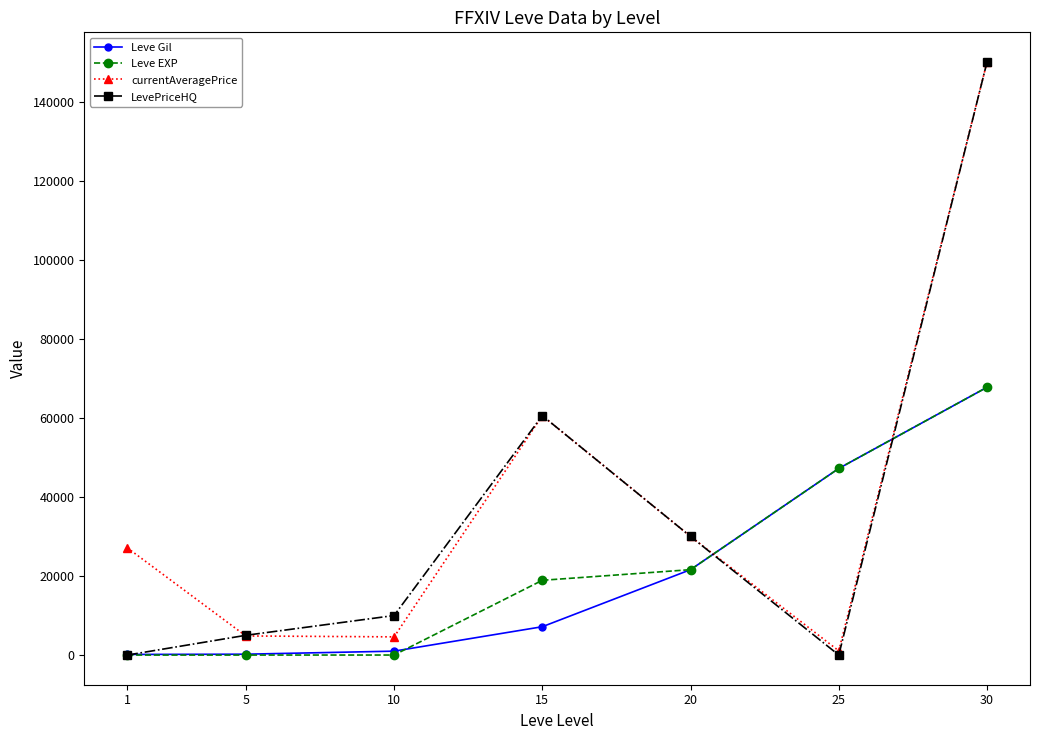

What is the difference between the highest and lowest values at 30?

82269.0